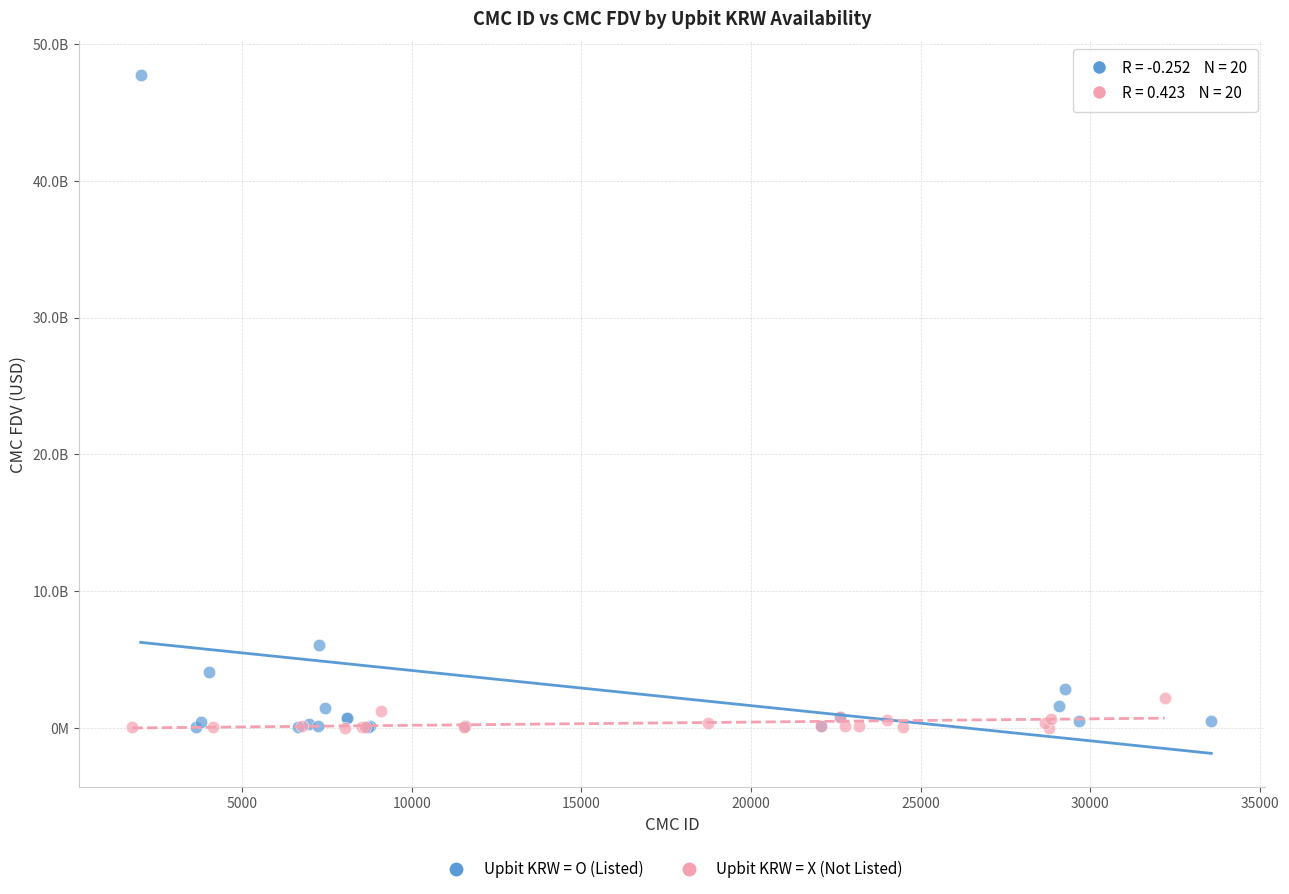

Which series has the largest Y range (max minus min)?

Upbit KRW = O (Listed)